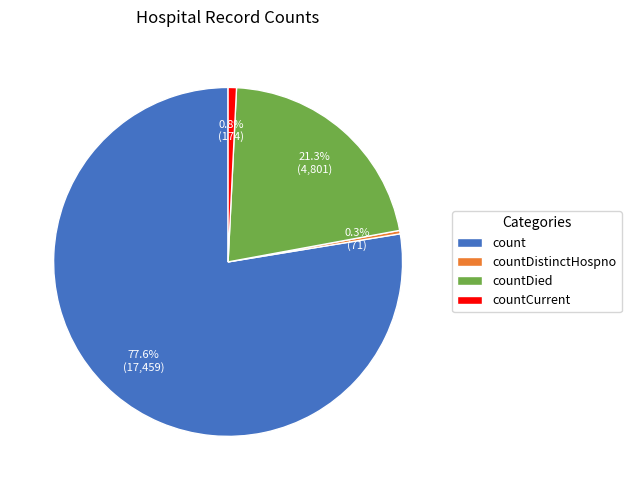

To the nearest percent, what is the combined percentage of countDied and countCurrent?

22%